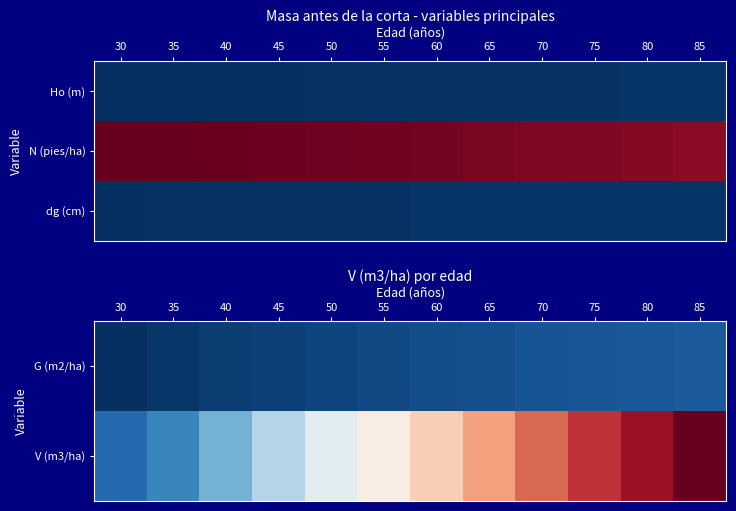

What is the maximum value shown in the chart?

503.9